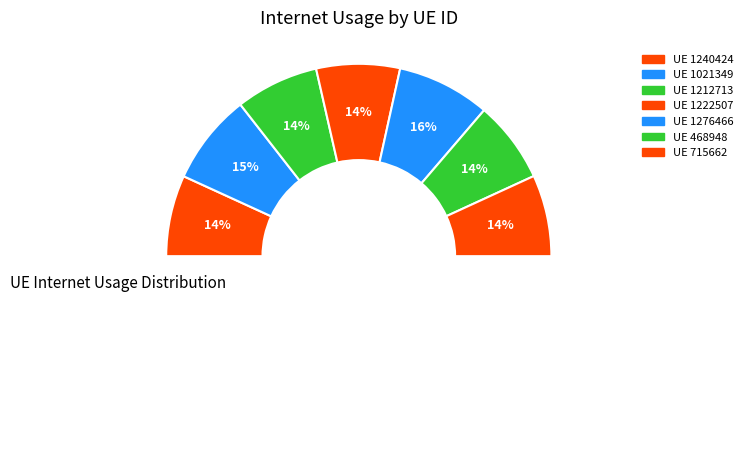

True or false: 1021349 accounts for 15% of the total.

True